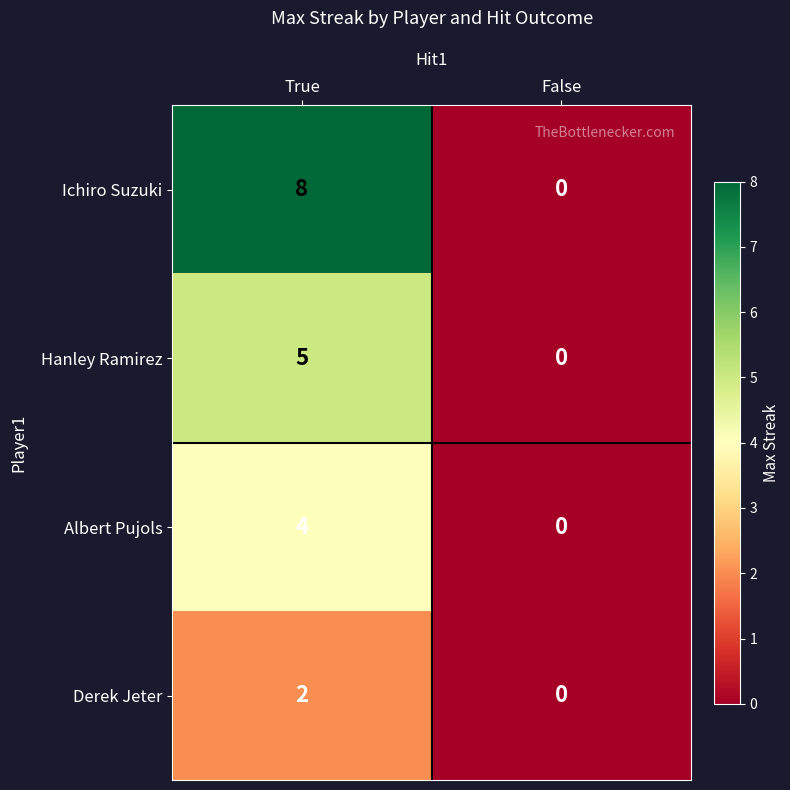

True or false: Hanley Ramirez has a value of -2 at False.

False